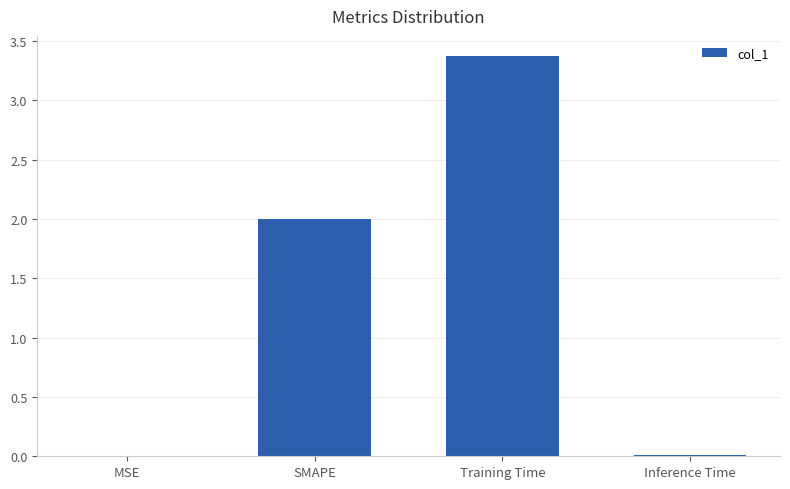

Which label corresponds to the largest value in the chart?

Training Time